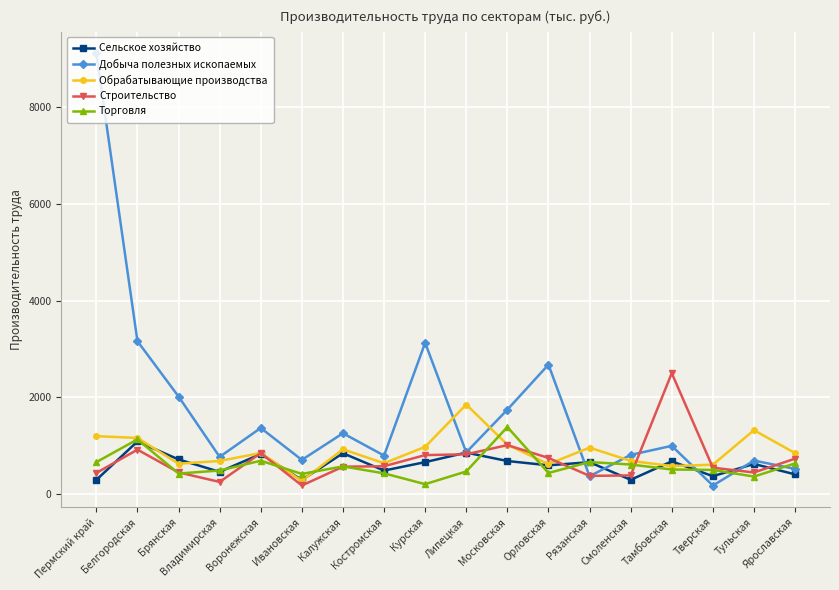

What are all the series names shown in the legend?

Сельское хозяйство, Добыча полезных ископаемых, Обрабатывающие производства, Строительство, Торговля